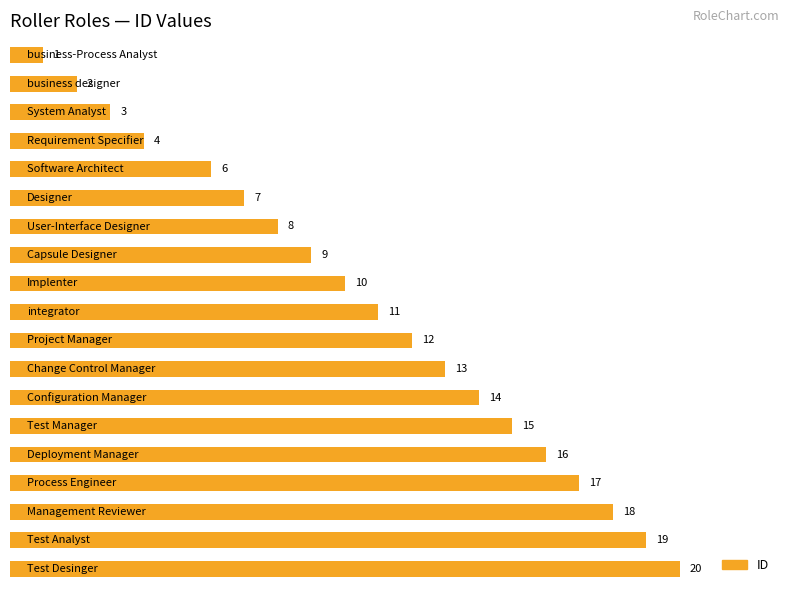

How many categories are shown in the chart?

19